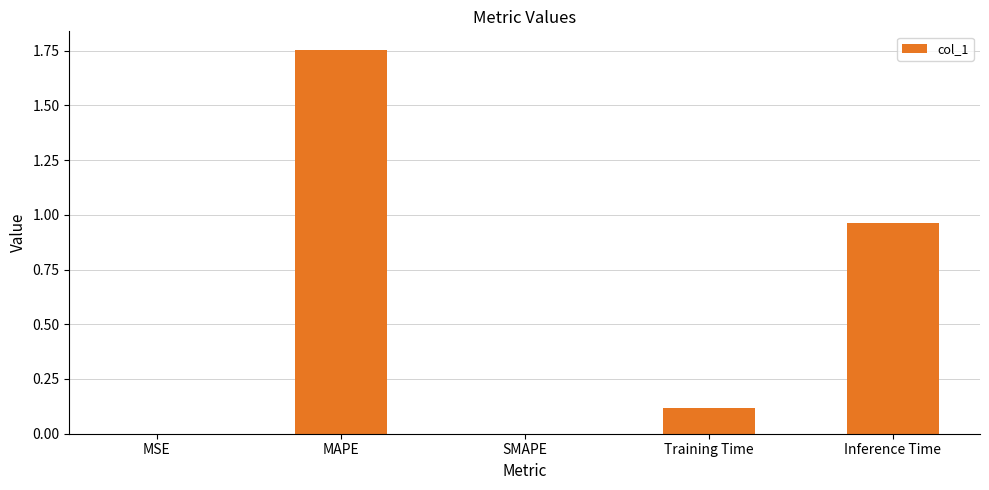

At which category does the chart reach its peak across all series?

MAPE